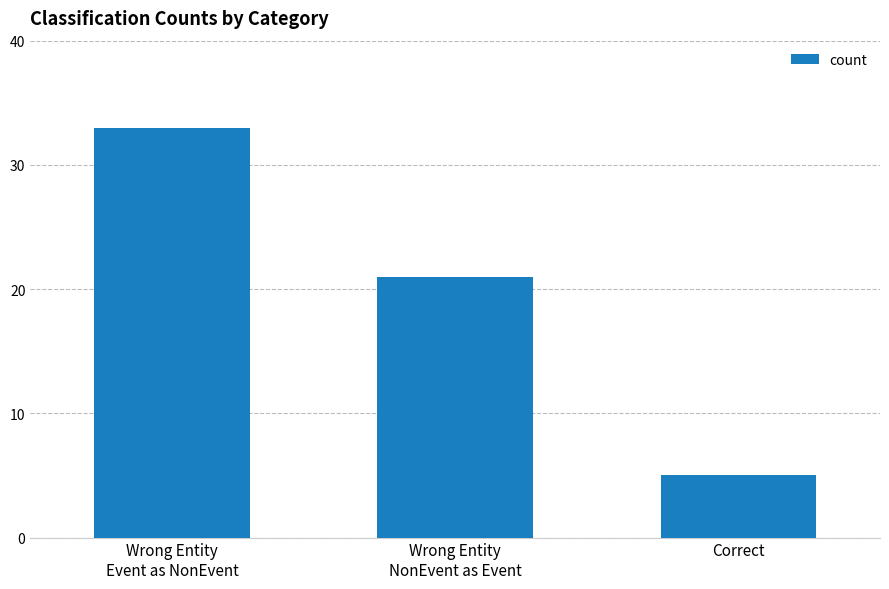

List the labels in order of value, smallest first.

Correct, Wrong Entity
NonEvent as Event, Wrong Entity
Event as NonEvent